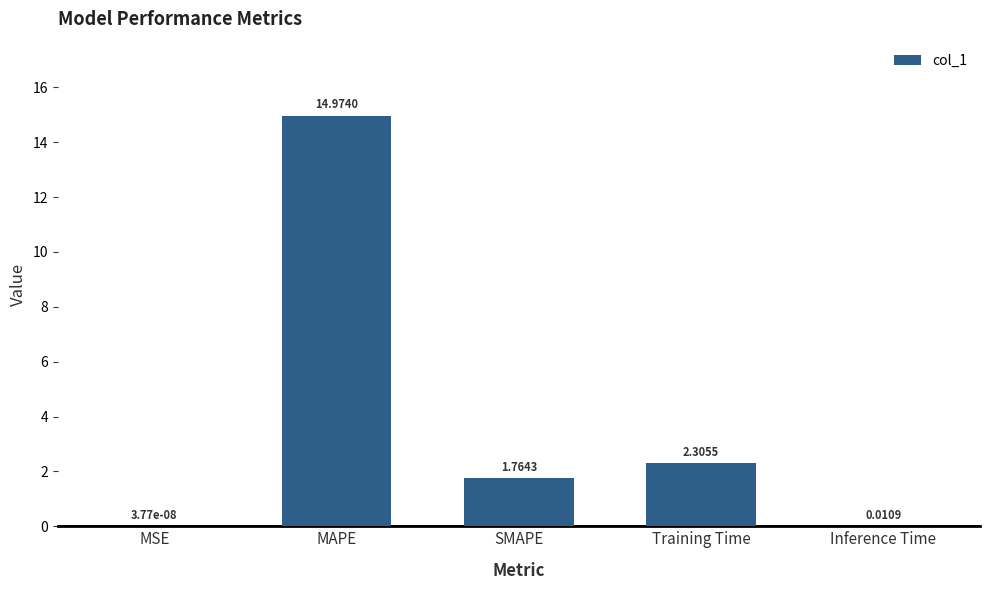

At which label is the value closest to 7?

Training Time